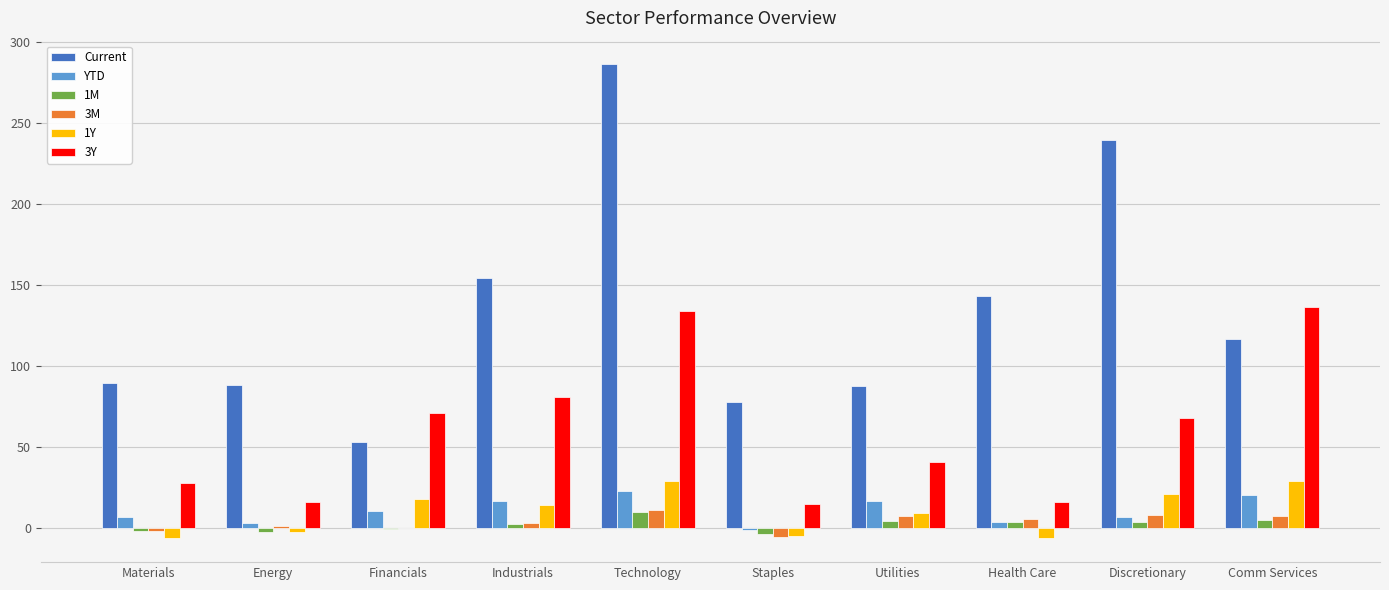

Is the value of 1M at Health Care greater than the value of 1Y at Utilities?

No